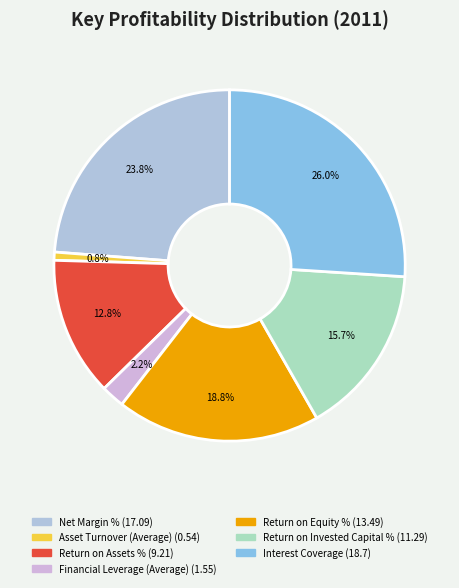

To the nearest percent, what portion does Financial Leverage (Average) represent?

2%